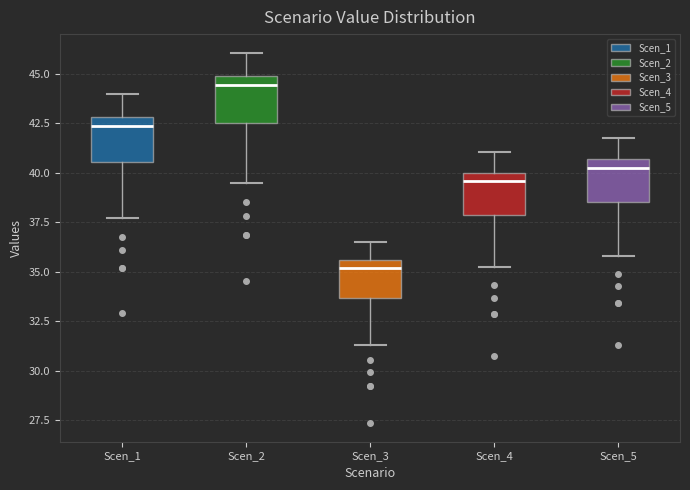

Reading left to right, read every box against the y-axis: the position of its median line, the range the box covers, and the ends of its whiskers. The values are not printed on the chart, so give them approximately, as read against the axis.

Scen_1: median 42.5, box 40.5 to 43.0, whiskers 37.5 to 44.0
Scen_2: median 44.5, box 42.5 to 45.0, whiskers 39.5 to 46.0
Scen_3: median 35.0, box 33.5 to 35.5, whiskers 31.5 to 36.5
Scen_4: median 39.5, box 38.0 to 40.0, whiskers 35.0 to 41.0
Scen_5: median 40.5 (just below the box's upper edge), box 38.5 to 40.5, whiskers 36.0 to 42.0